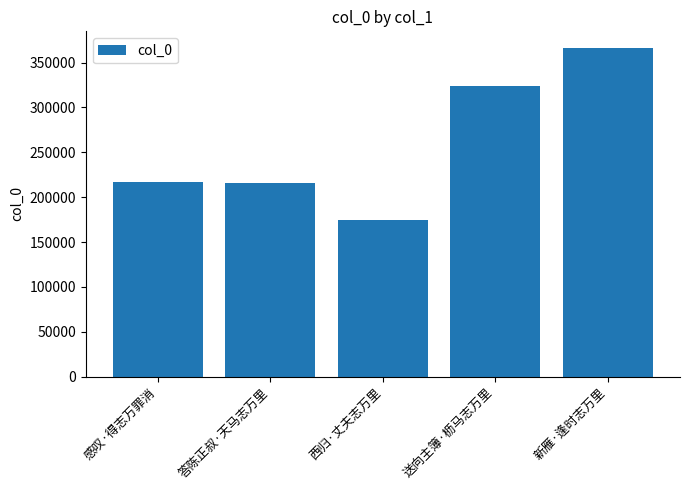

What is the approximate value at 答陈正叔·天马志万里, to the nearest 50?

215700